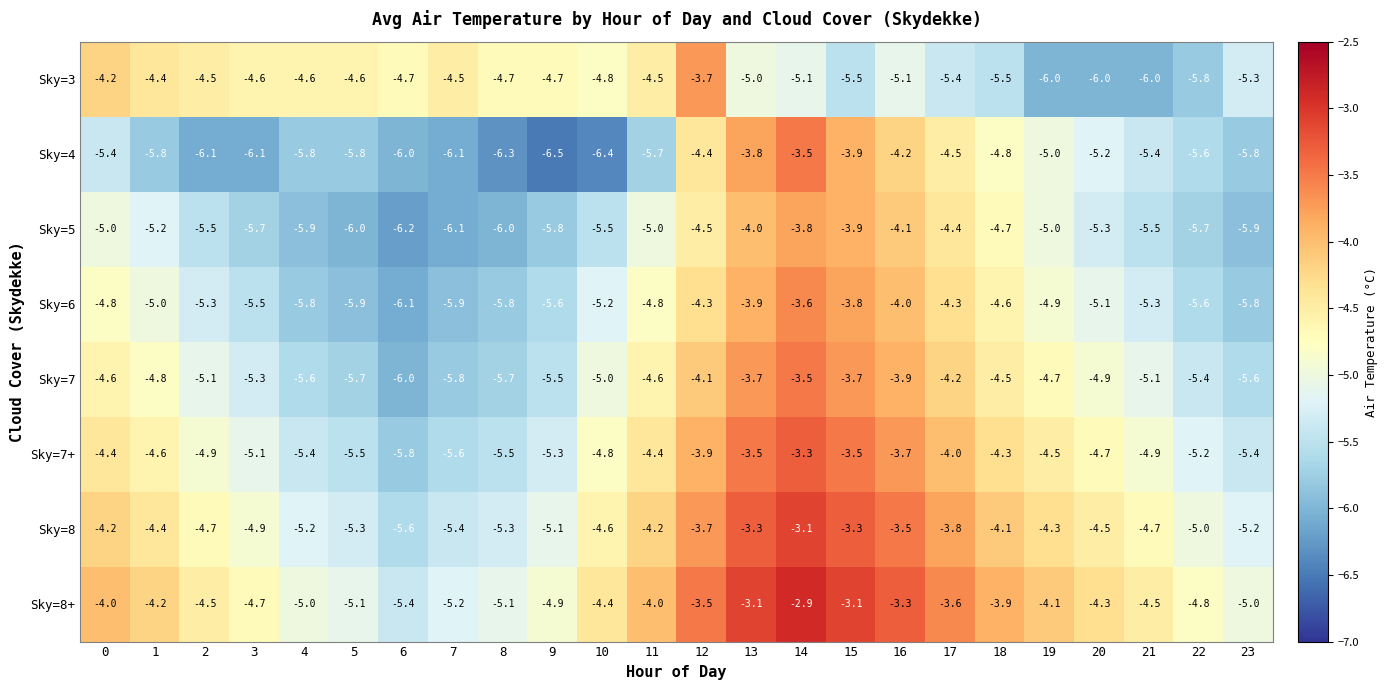

What is the average value of the Sky=7 series?

-4.9